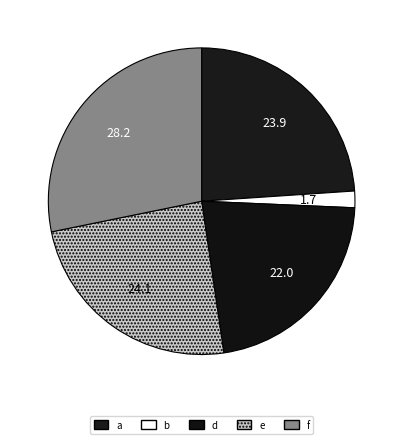

Which category has the smallest portion of the pie?

b